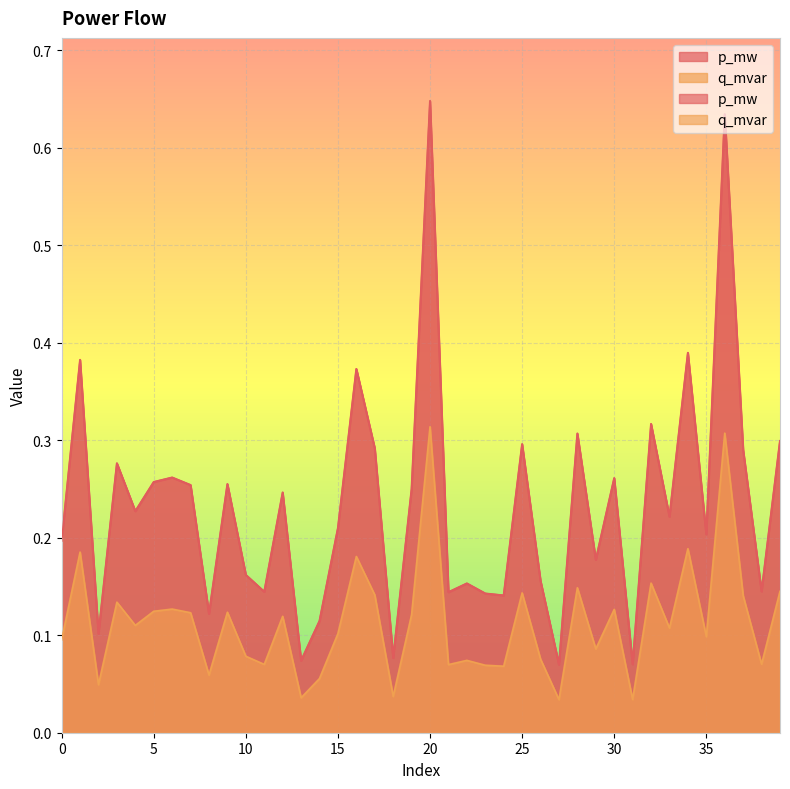

True or false: q_mvar and p_mw cross at least once.

False